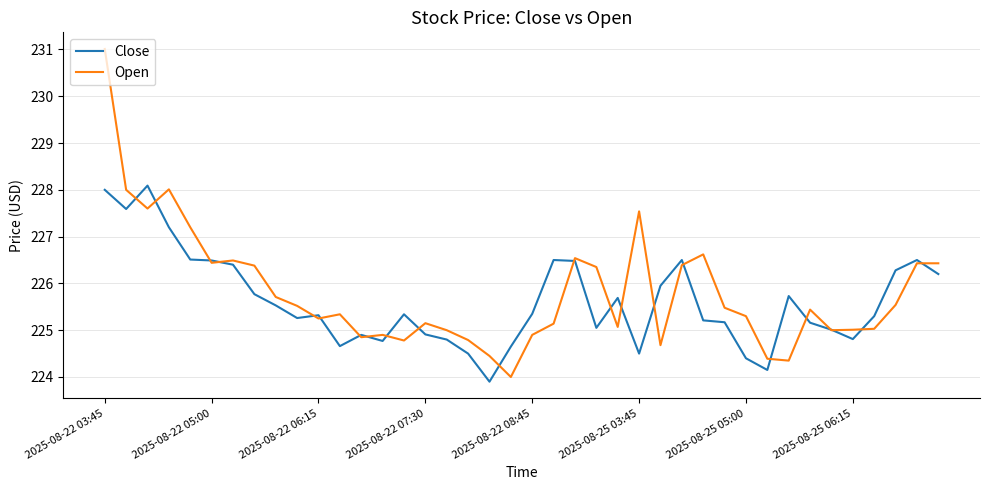

How many lines are shown in the chart?

2